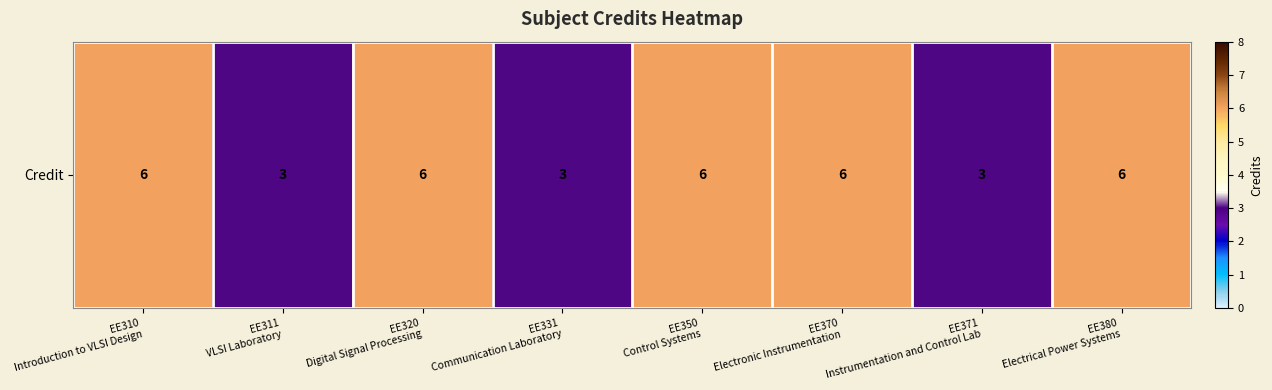

Which has a higher value, EE320
Digital Signal Processing or EE371
Instrumentation and Control Lab?

EE320
Digital Signal Processing